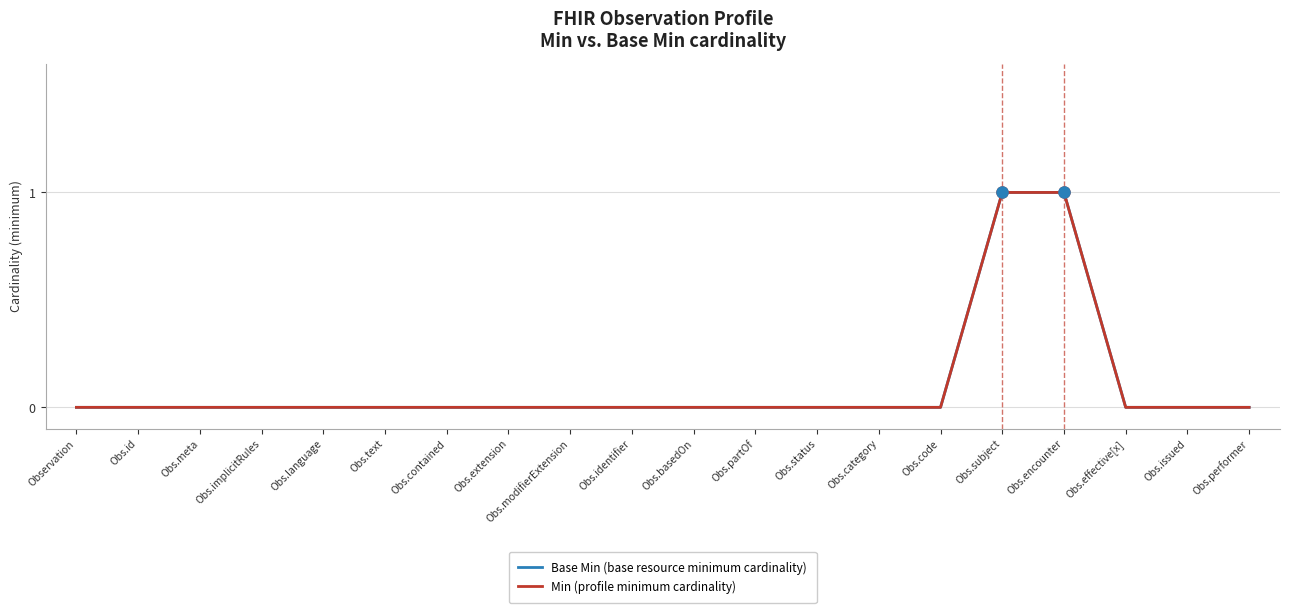

Reading left to right, extract all data points from this chart.

Base Min (base resource minimum cardinality): Observation=0	Obs.id=0	Obs.meta=0	Obs.implicitRules=0	Obs.language=0	Obs.text=0	Obs.contained=0	Obs.extension=0	Obs.modifierExtension=0	Obs.identifier=0	Obs.basedOn=0	Obs.partOf=0	Obs.status=0	Obs.category=0	Obs.code=0	Obs.subject=1	Obs.encounter=1	Obs.effective[x]=0	Obs.issued=0	Obs.performer=0
Min (profile minimum cardinality): Observation=0	Obs.id=0	Obs.meta=0	Obs.implicitRules=0	Obs.language=0	Obs.text=0	Obs.contained=0	Obs.extension=0	Obs.modifierExtension=0	Obs.identifier=0	Obs.basedOn=0	Obs.partOf=0	Obs.status=0	Obs.category=0	Obs.code=0	Obs.subject=1	Obs.encounter=1	Obs.effective[x]=0	Obs.issued=0	Obs.performer=0